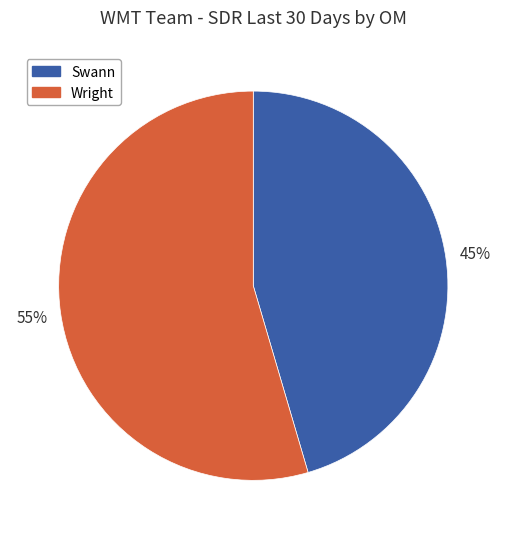

Which category has the smallest portion of the pie?

Swann